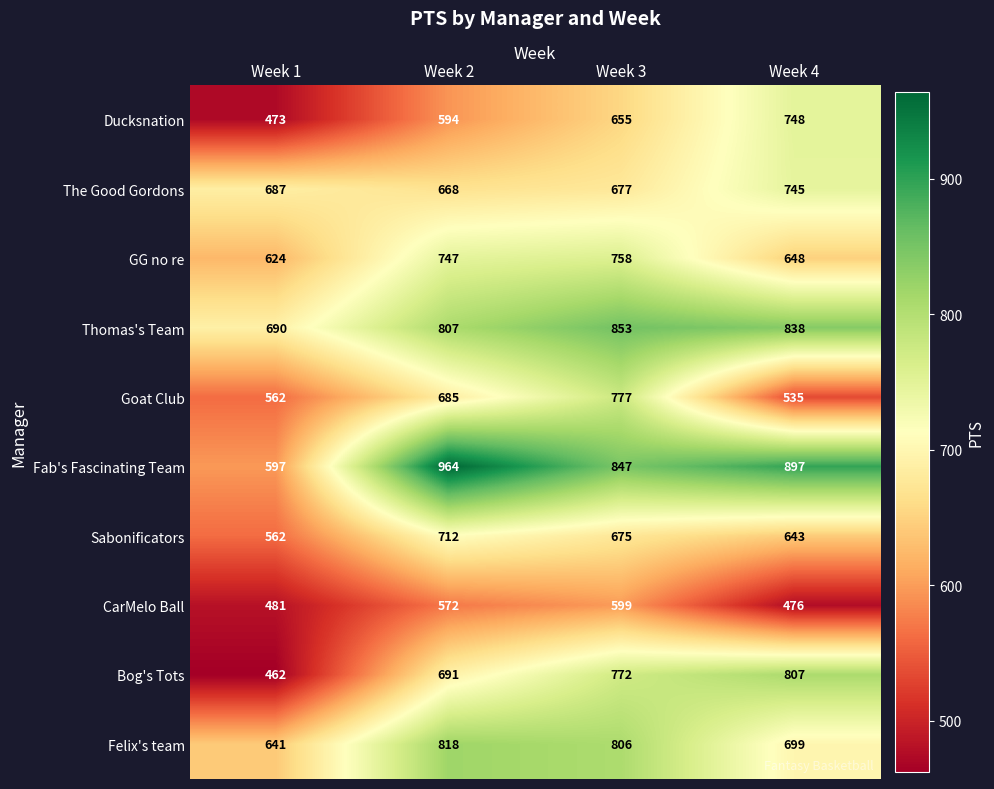

What is the average value of the CarMelo Ball series?

532